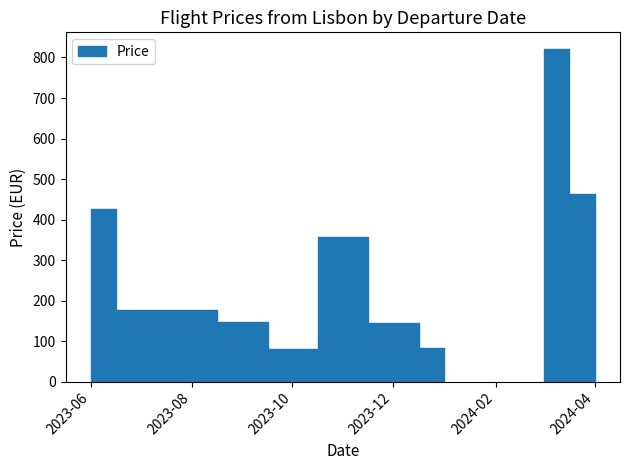

What is the sum of all values?

10437.1